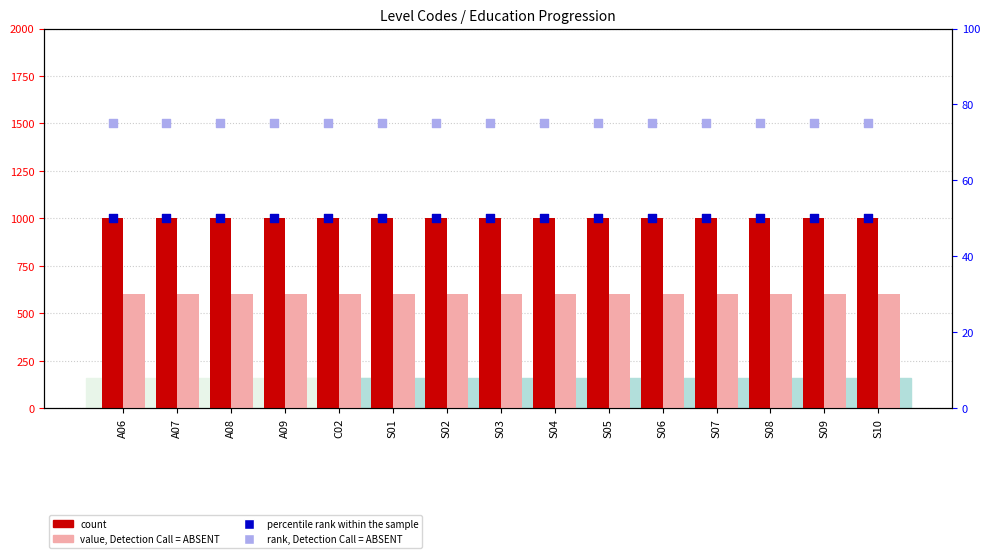

At which category is the sum across all series the highest?

A06